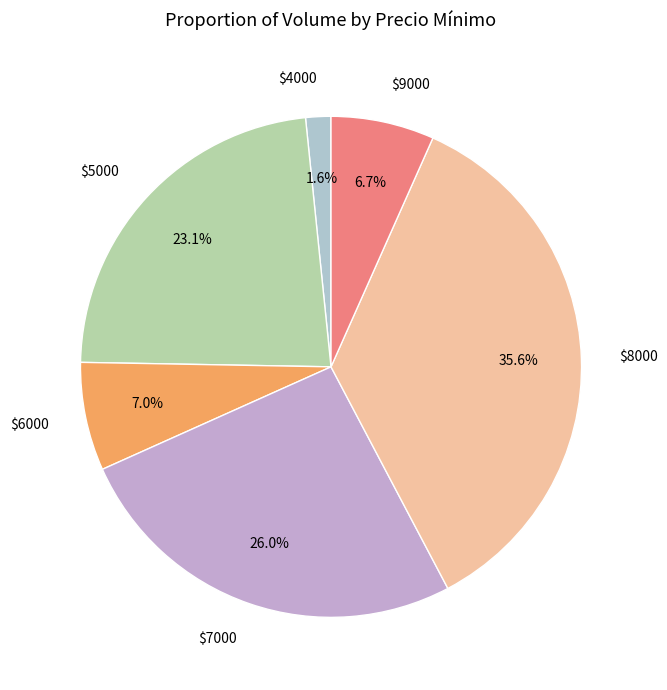

Which slice is the largest?

$8000